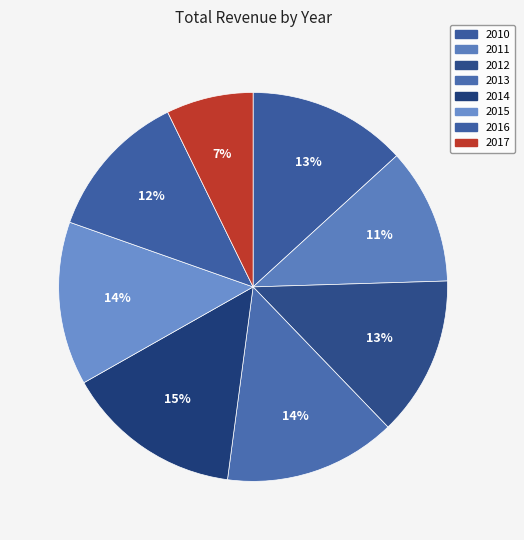

Count the number of slices in the pie.

8